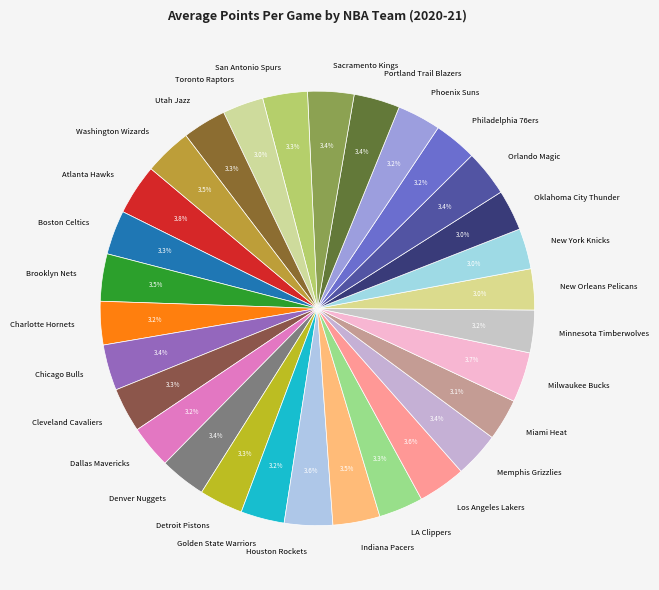

What percentage is the Atlanta Hawks slice, to the nearest percent?

4%